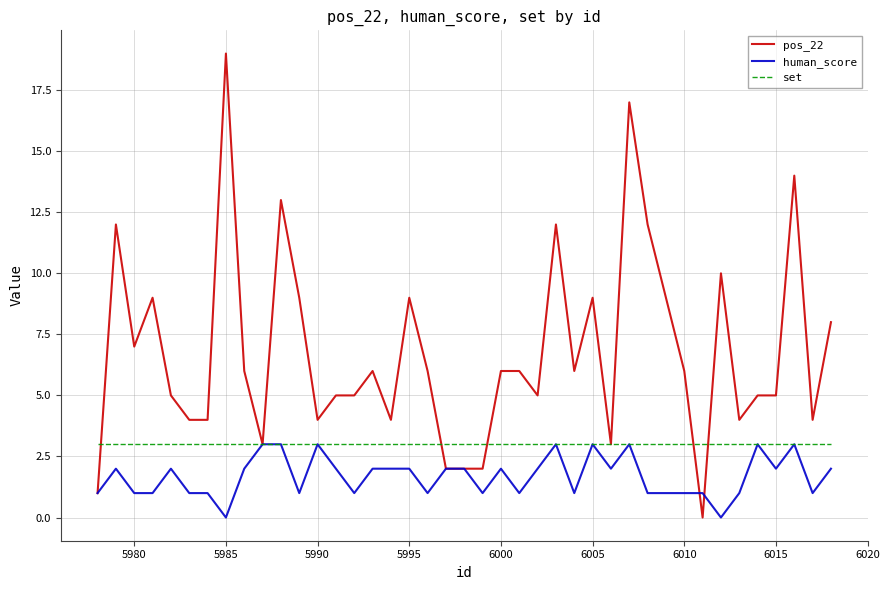

Which series has the widest spread of values?

pos_22